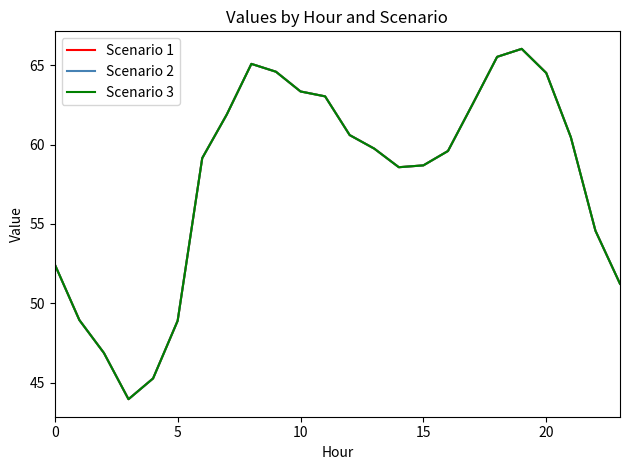

At which category is the sum across all series the highest?

19